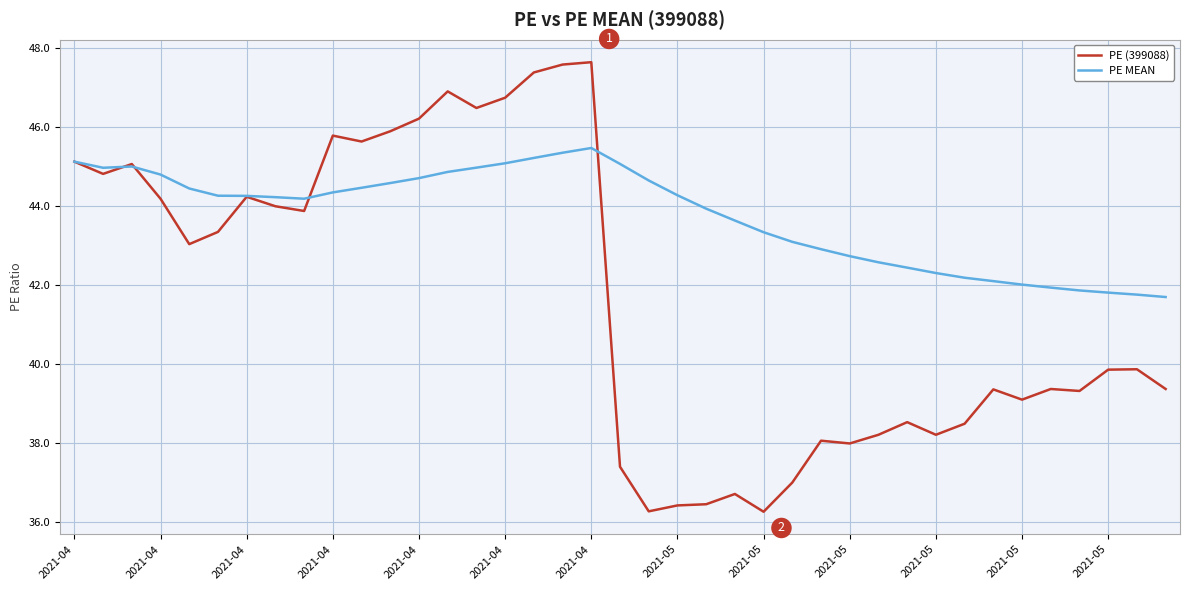

What is the maximum value for PE (399088)?

47.6